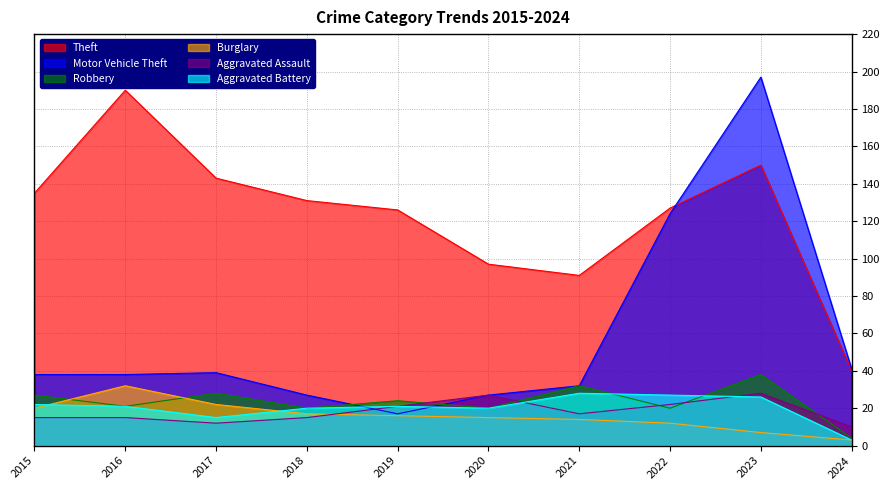

True or false: Aggravated Battery and Theft intersect in this chart.

False